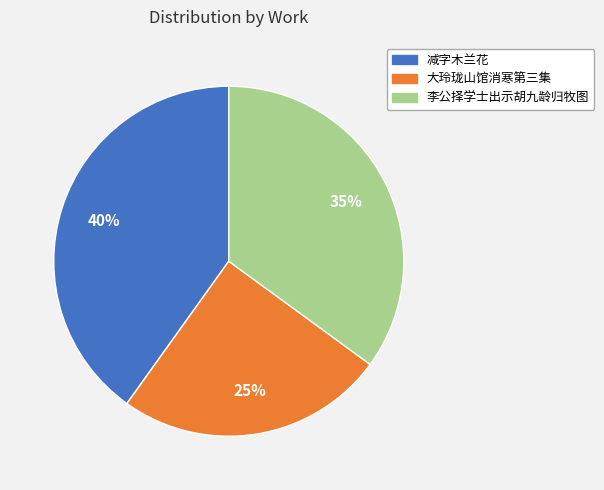

To the nearest percent, what is the difference between the largest and smallest slice percentages?

15%